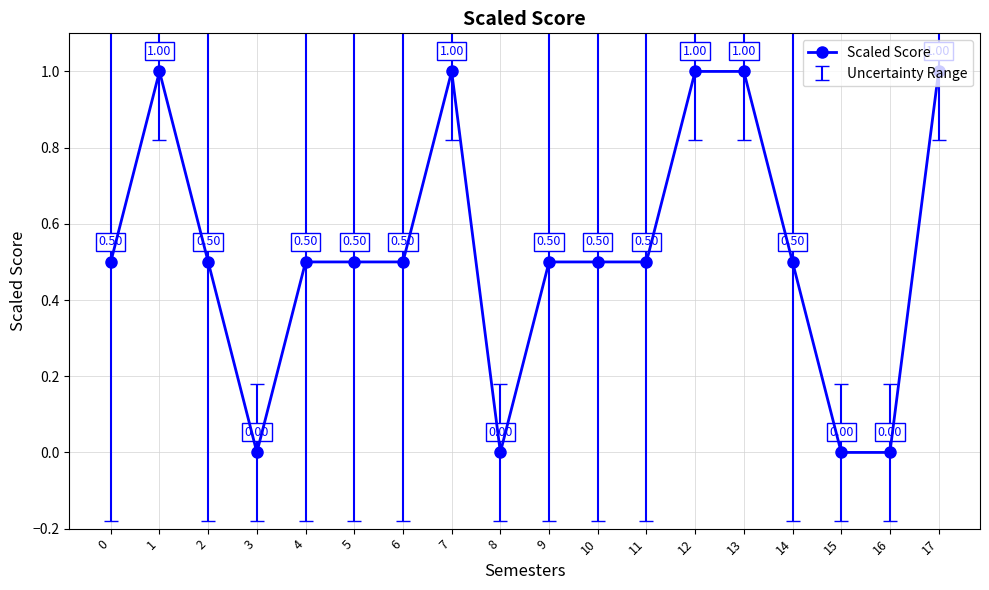

What is the greatest value displayed?

1.0